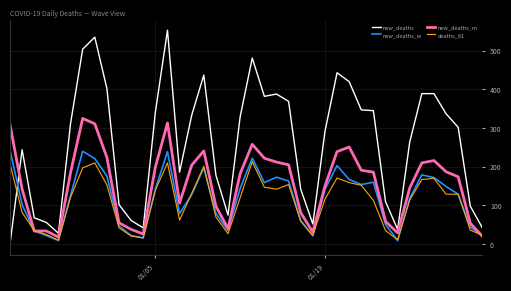

Which series has the largest total across all categories?

new_deaths